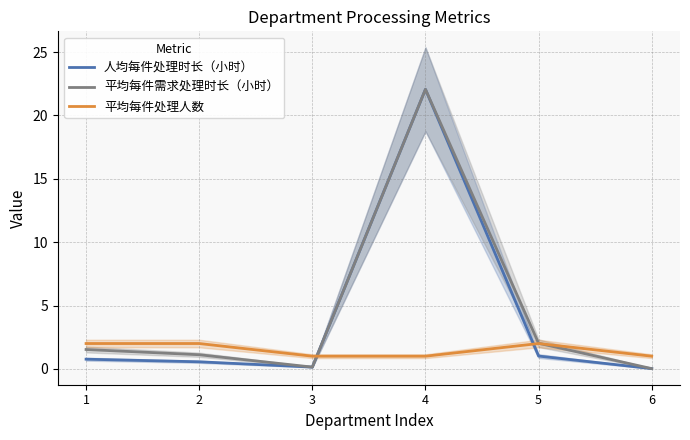

What is the lowest value of the 平均每件处理人数 series?

1.0